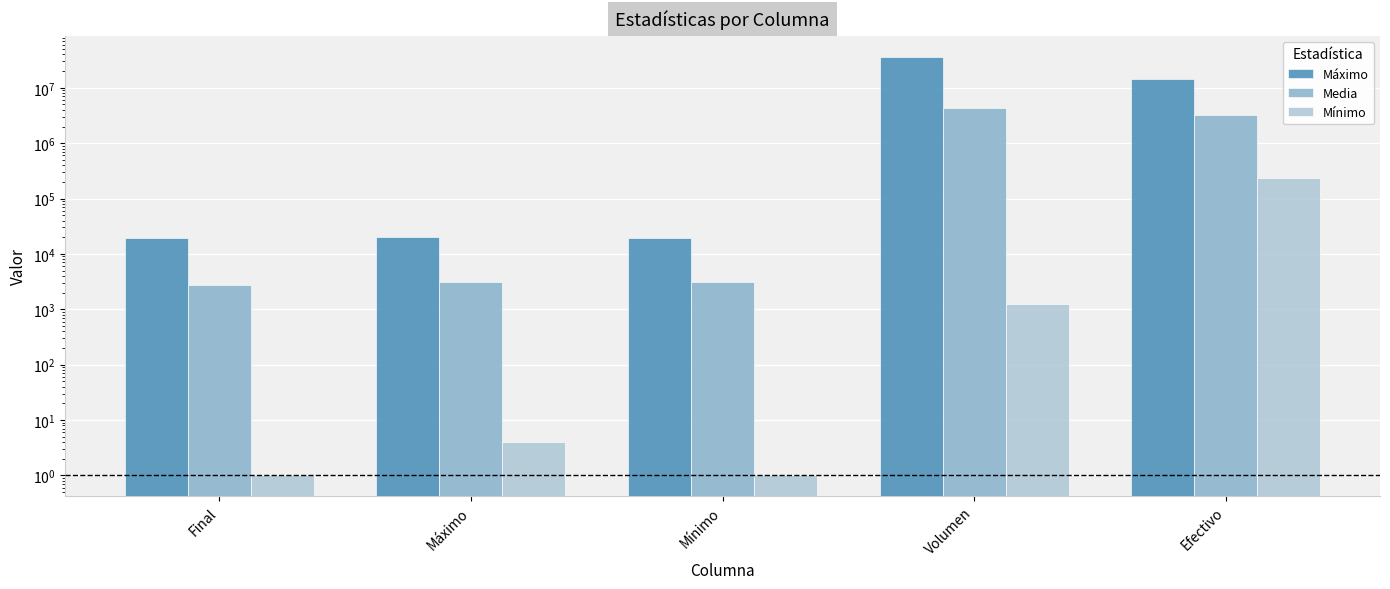

Rank the series by their maximum value, from highest to lowest.

Máximo, Media, Mínimo